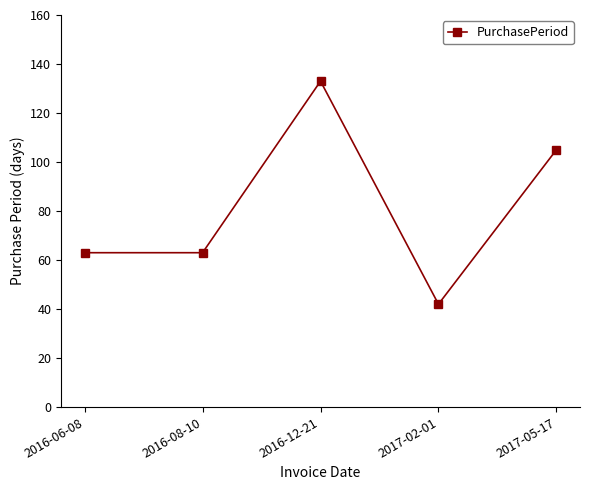

What is the sum of all values?

406